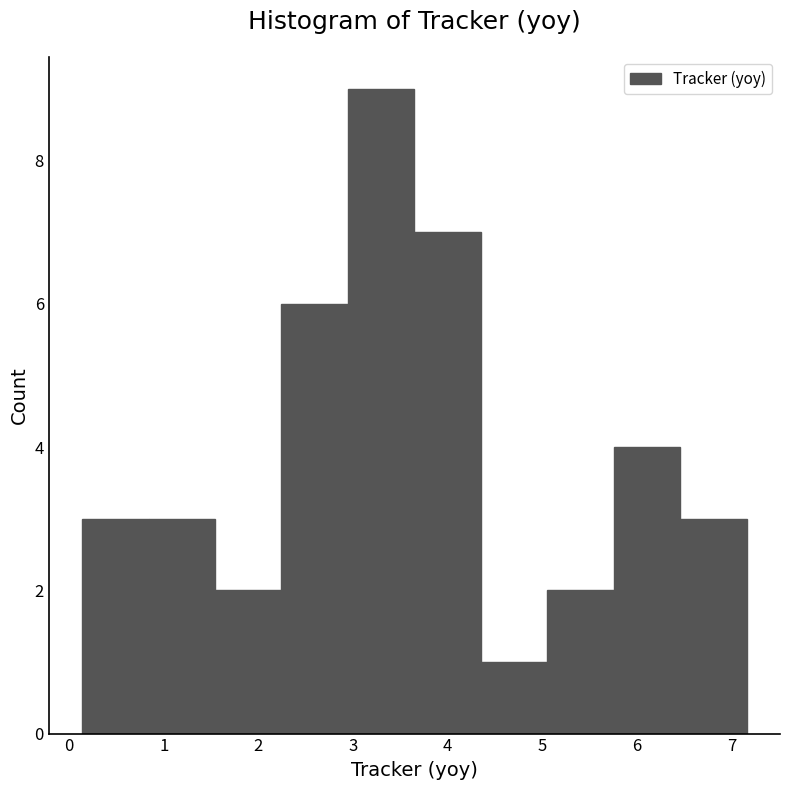

How tall is the bar that spans 4.3 to 5.1 on the x-axis? Neither the bar edges nor the heights are printed on the chart, so give them approximately, as read against the axes.

1